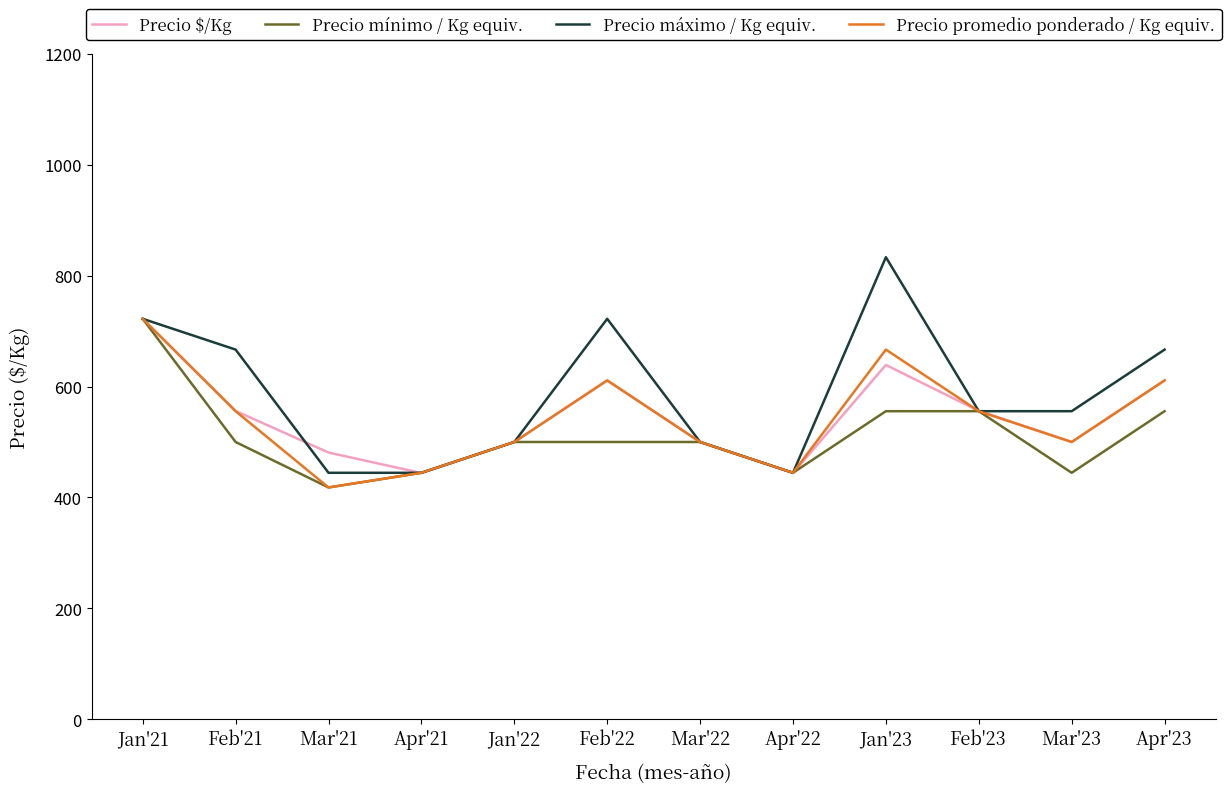

Between which two adjacent categories do Precio mínimo / Kg equiv. and Precio $/Kg first intersect?

Jan'21 and Feb'21